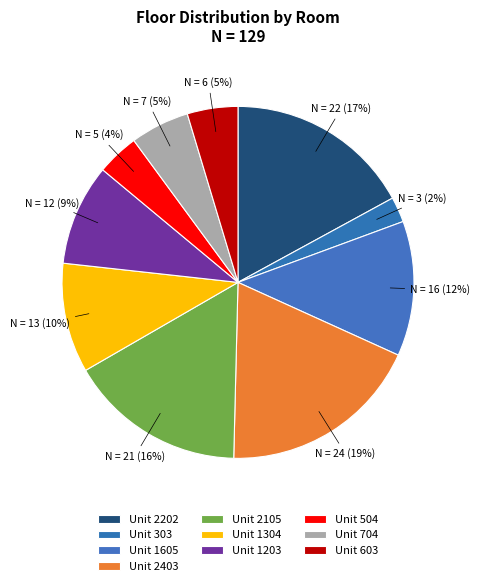

Count the number of slices in the pie.

10